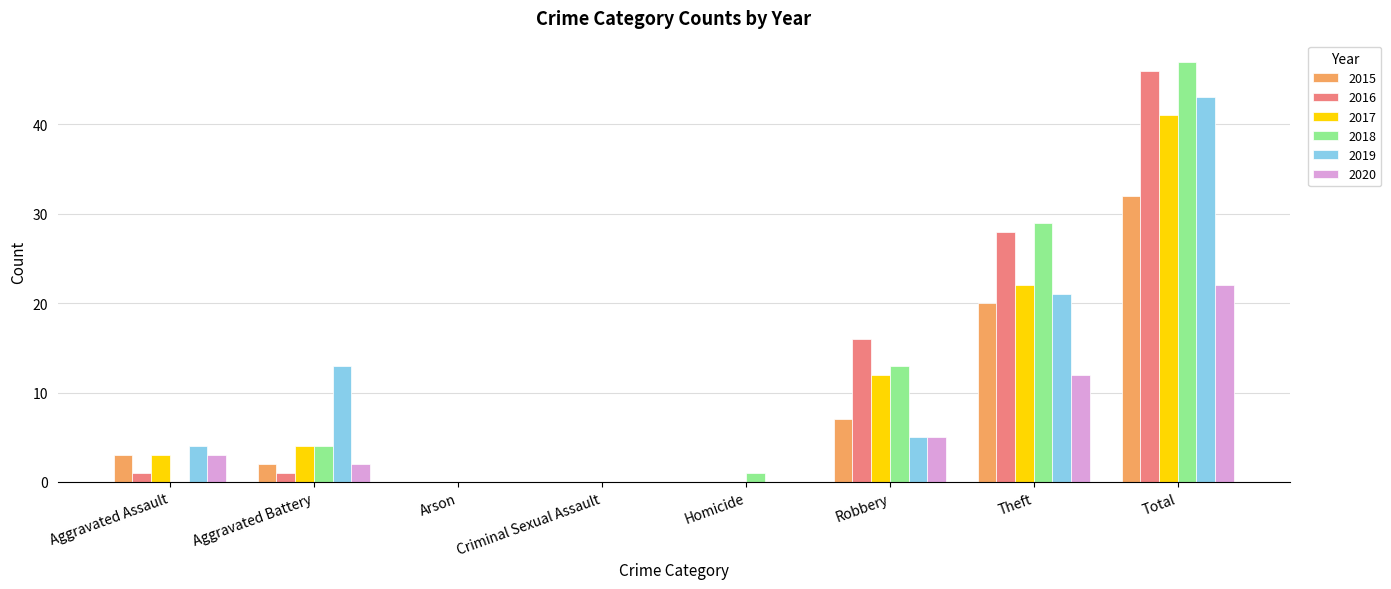

Where is 2018 nearest to the value 23?

Theft